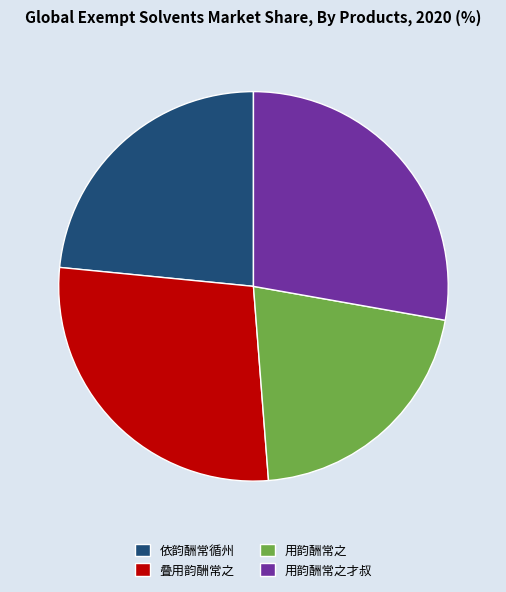

How many slices are in this pie chart?

4